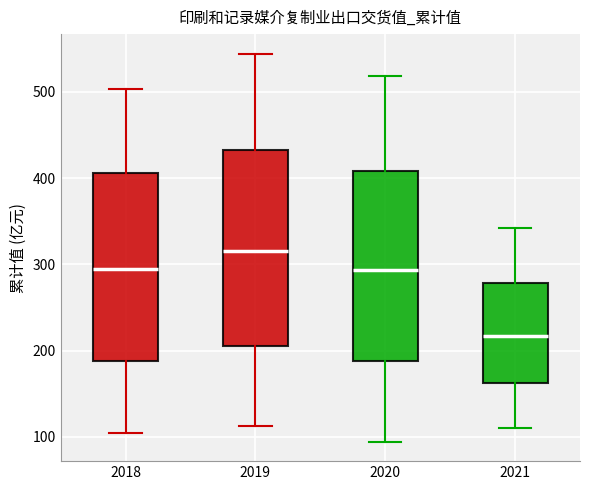

Reading left to right, transcribe this box plot: for each box, give where its median line is, the range the box spans, and where its two whiskers end, as read against the y-axis. The values are not printed on the chart, so give them approximately, as read against the axis.

2018: median 290, box 190 to 410, whiskers 100 to 500
2019: median 320, box 210 to 430, whiskers 110 to 540
2020: median 290, box 190 to 410, whiskers 90 to 520
2021: median 220, box 160 to 280, whiskers 110 to 340